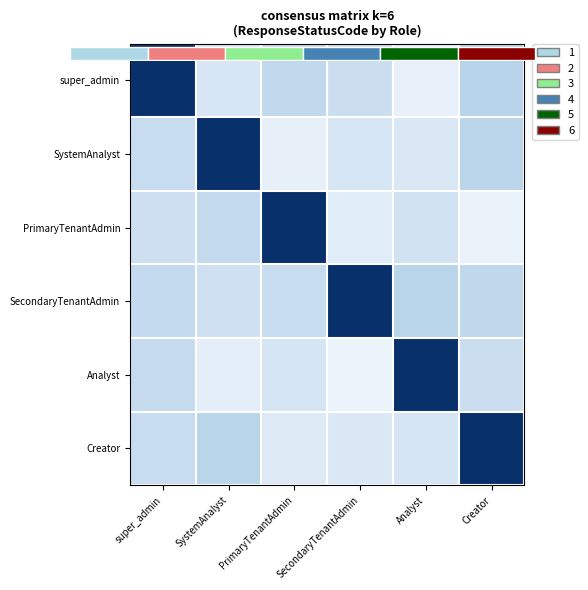

The value of SystemAnalyst at PrimaryTenantAdmin is 0.0. True or false?

False